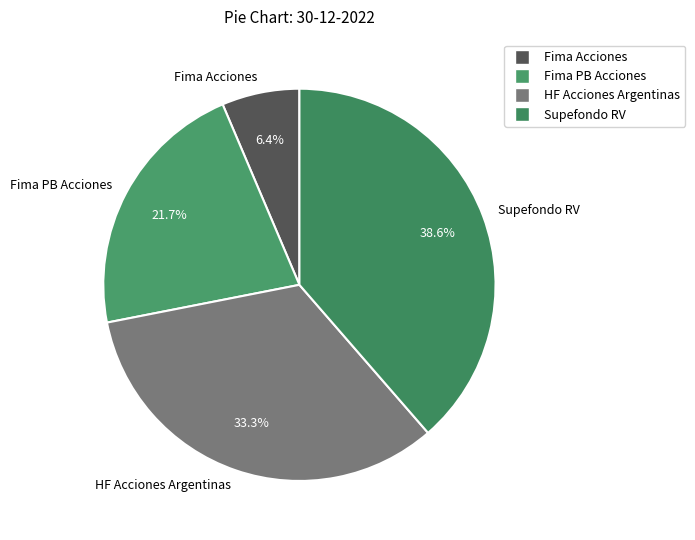

What percentage is NOT represented by Fima Acciones?

93.6%